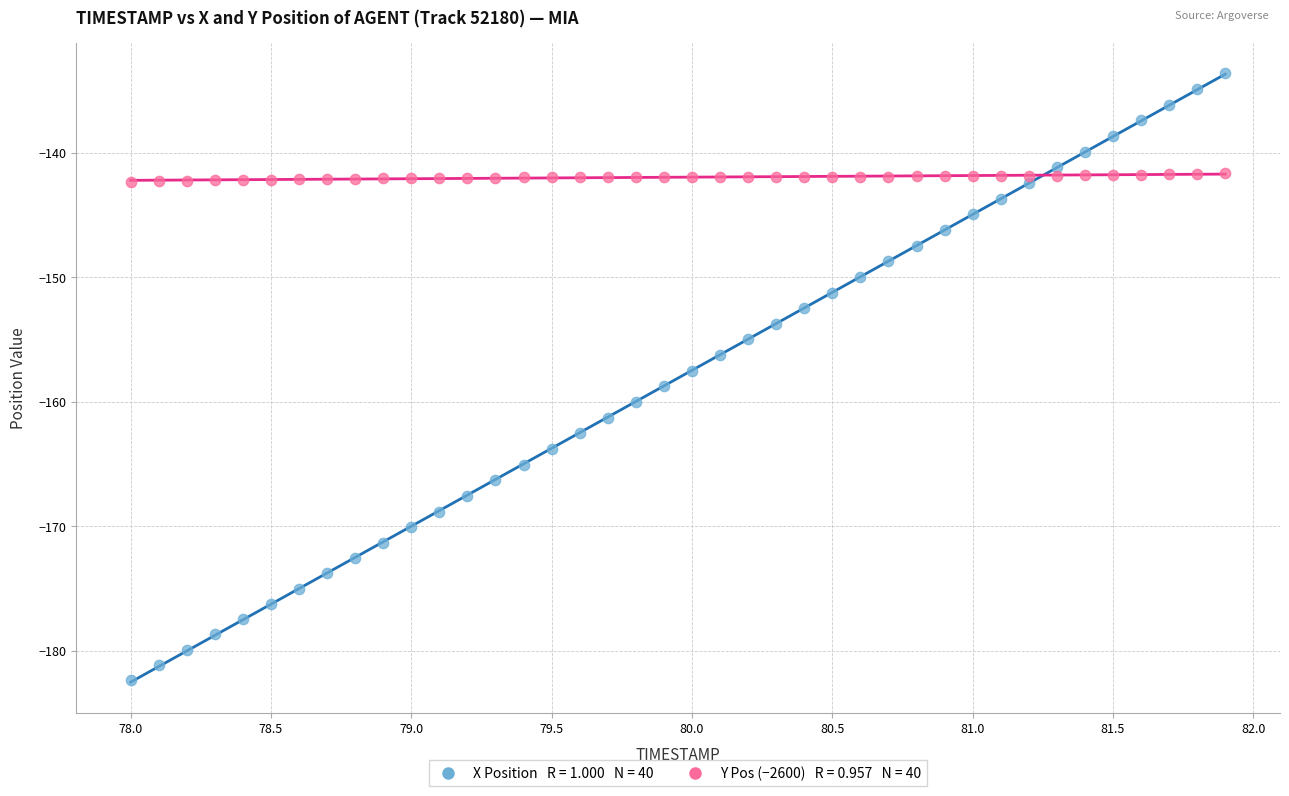

Across all data points, what is the range of X values (max minus min)?

3.9